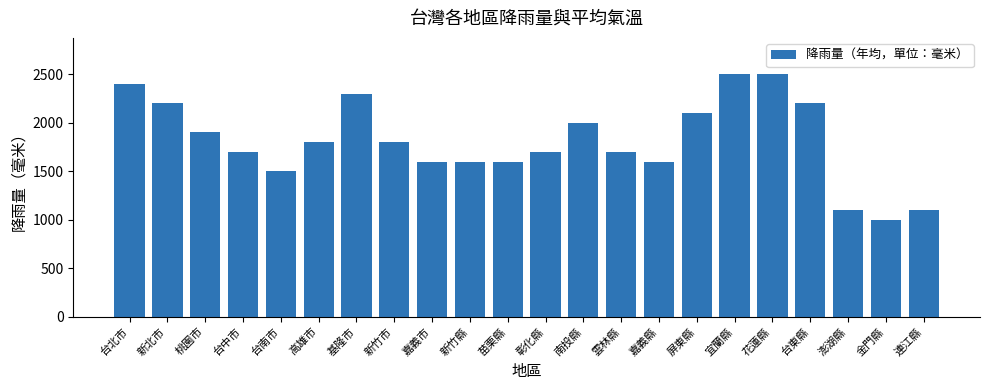

What is the label of the 12th bar from the right?

苗栗縣